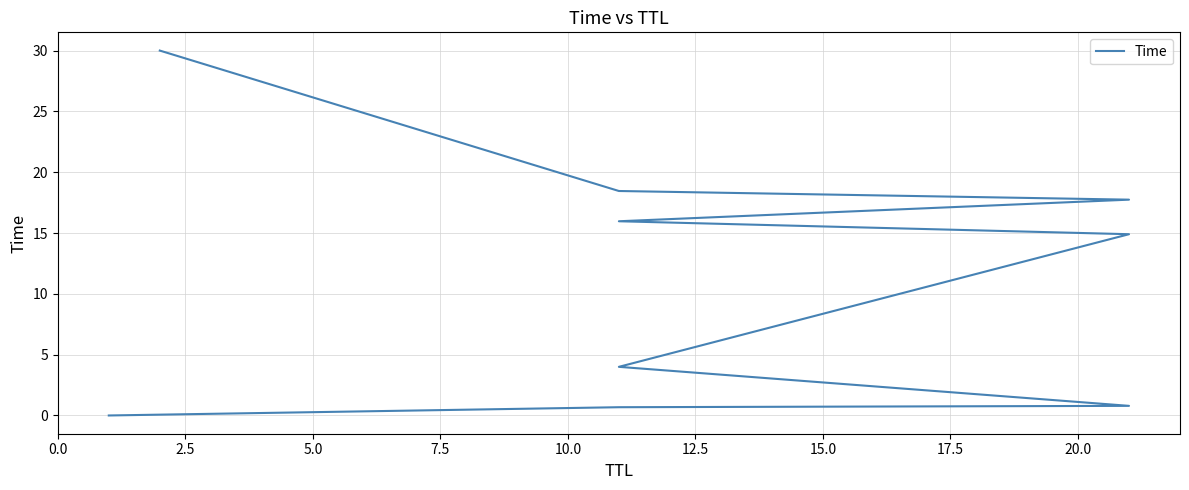

Reading left to right, list all the values displayed in this chart.

0.0	0.7	0.8	4.0	14.9	16.0	17.7	18.5	30.0